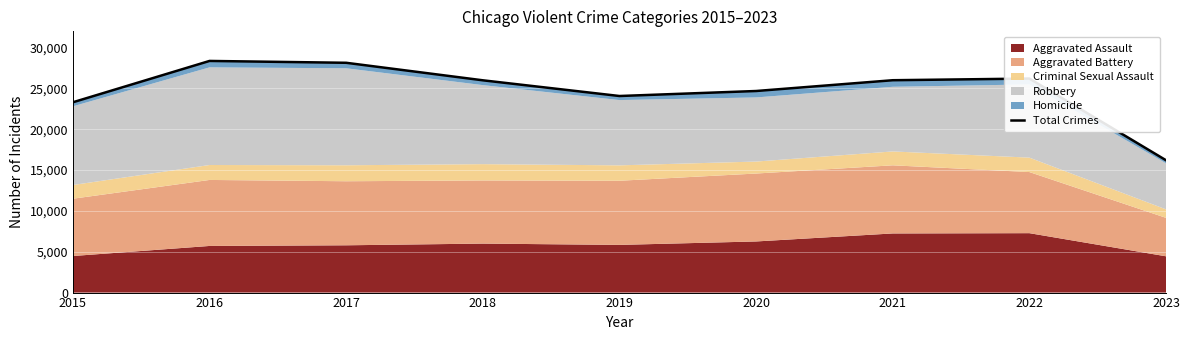

What is the difference between the values at 2016 and 2019?

4296